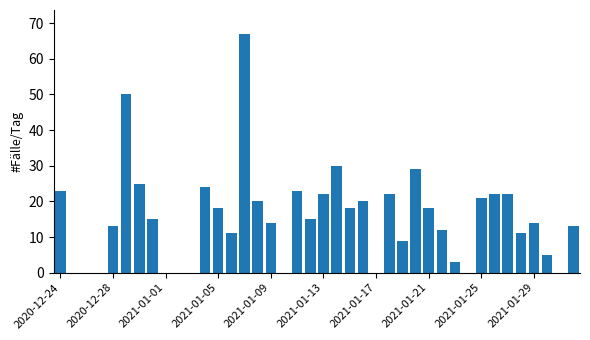

What is the greatest value displayed?

67